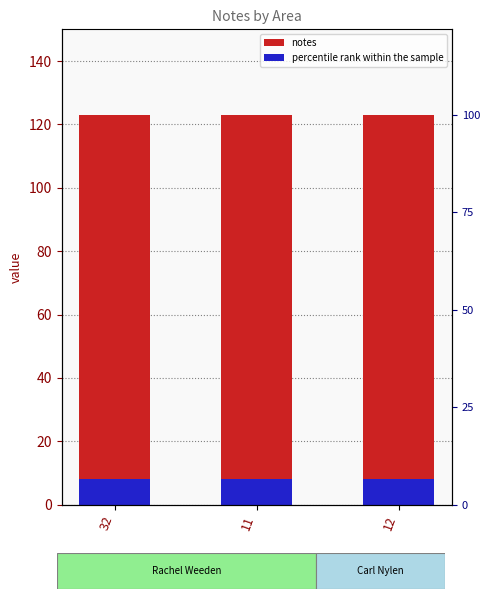

The value of percentile rank within the sample at 12 is 8. True or false?

True